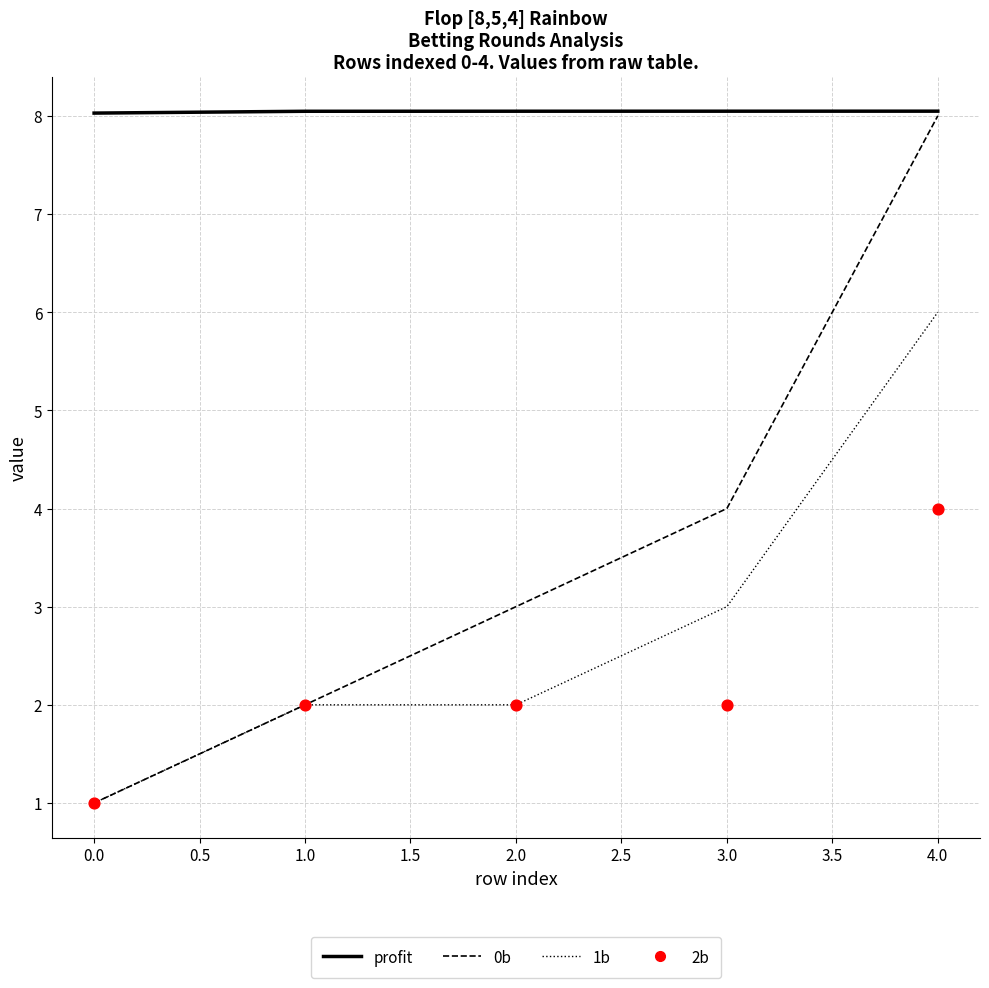

Which series contains the lowest Y value?

0b